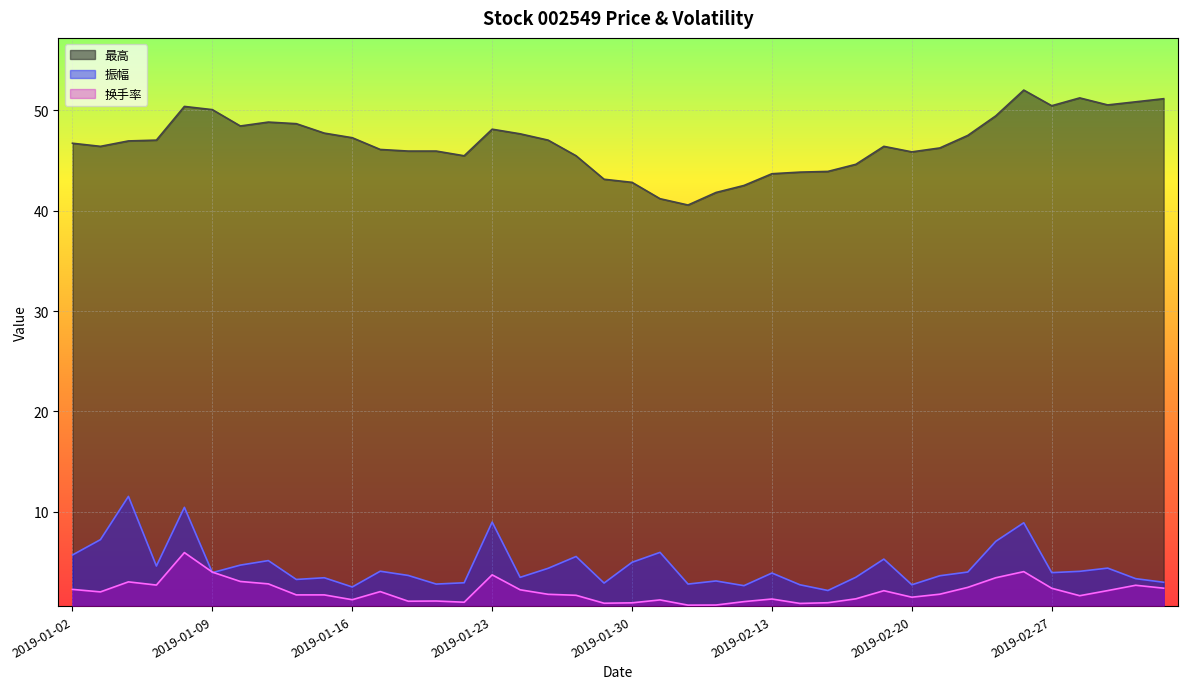

True or false: 振幅 has more than 0 interior local peaks.

True